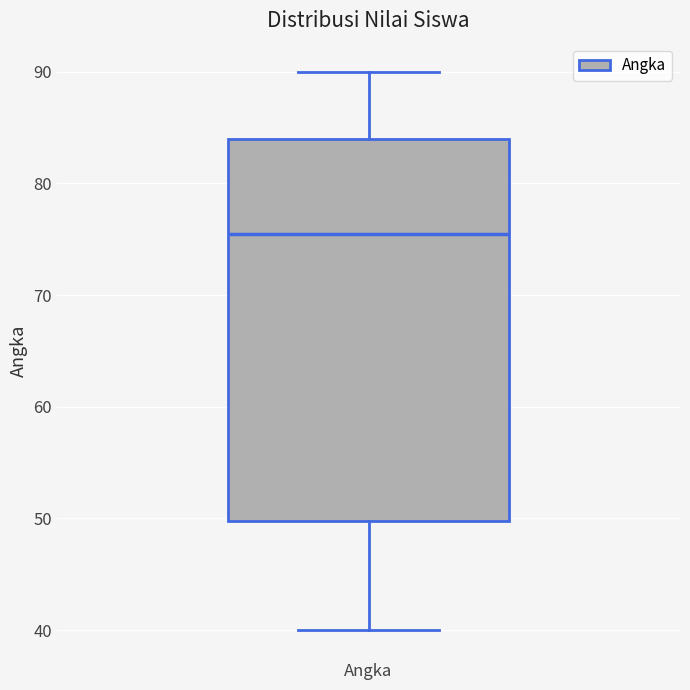

Where does the upper whisker of the box for Angka end on the y-axis? The values are not printed on the chart, so give them approximately, as read against the axis.

90